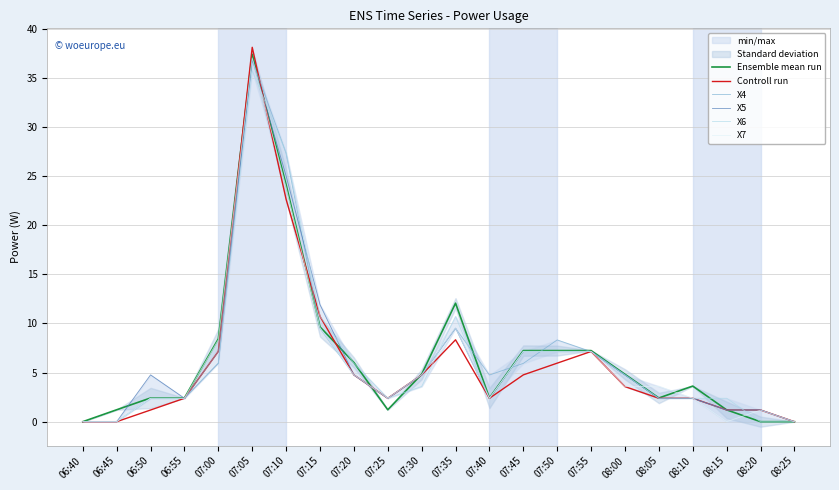

What is the value of the X4 point at the 4th from the left?

2.4